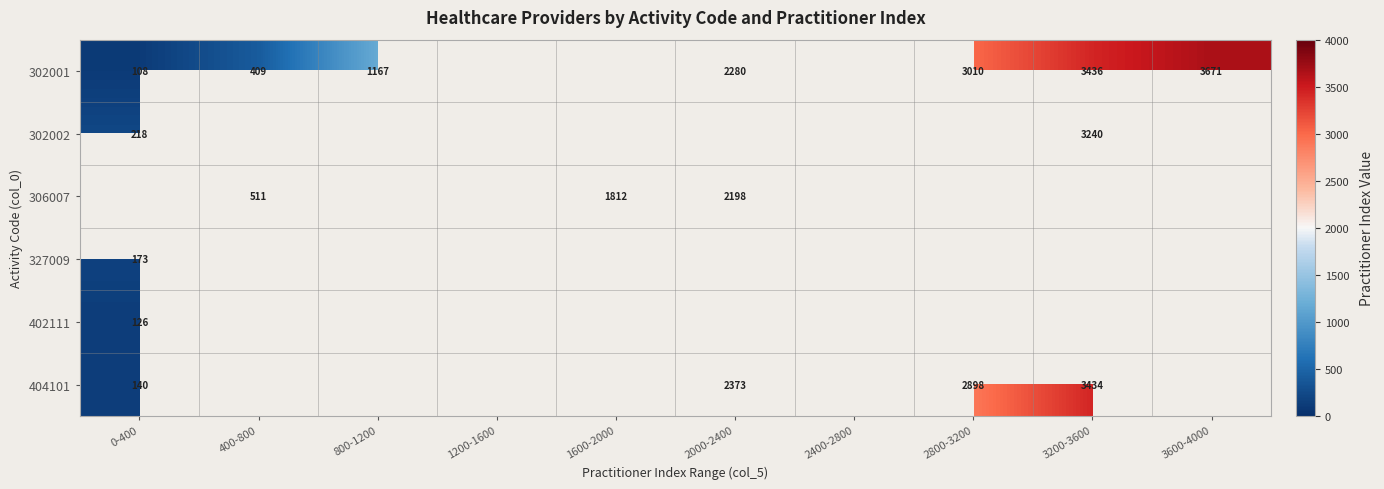

Between 2800-3200 and 400-800, which is larger?

2800-3200